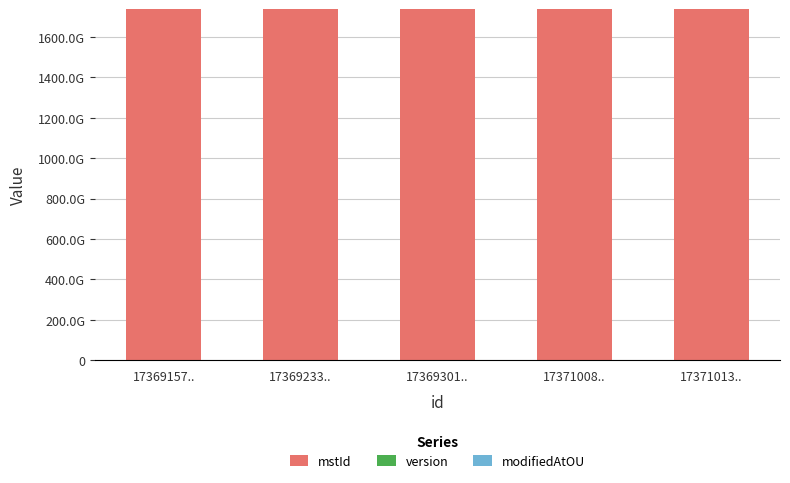

Does the chart contain stacked bars?

Yes